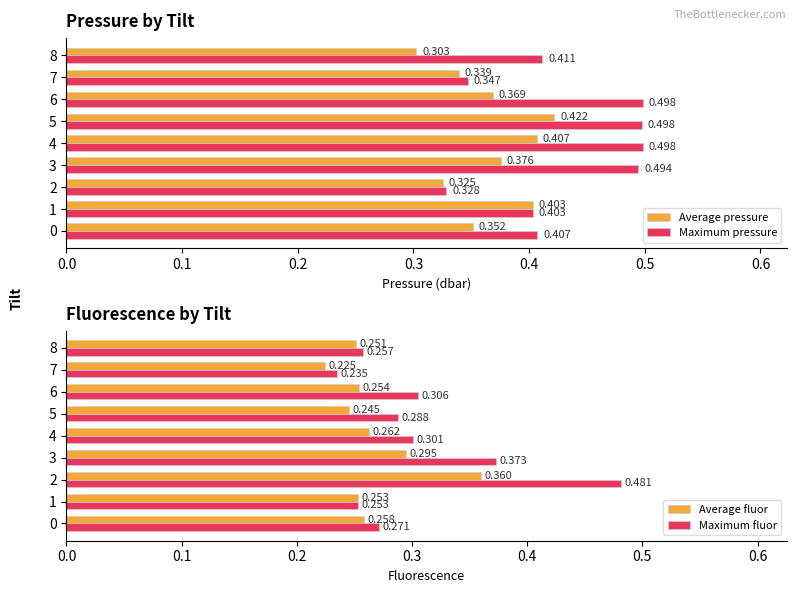

What is the value of the Maximum pressure bar at the 3rd from the left?

0.3